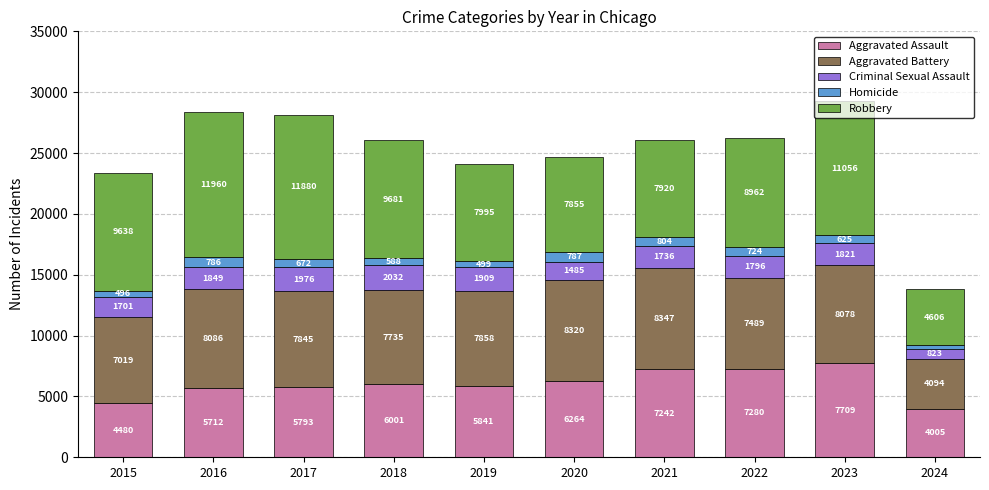

What is the value of the Aggravated Assault bar at the 2nd from the left?

5712